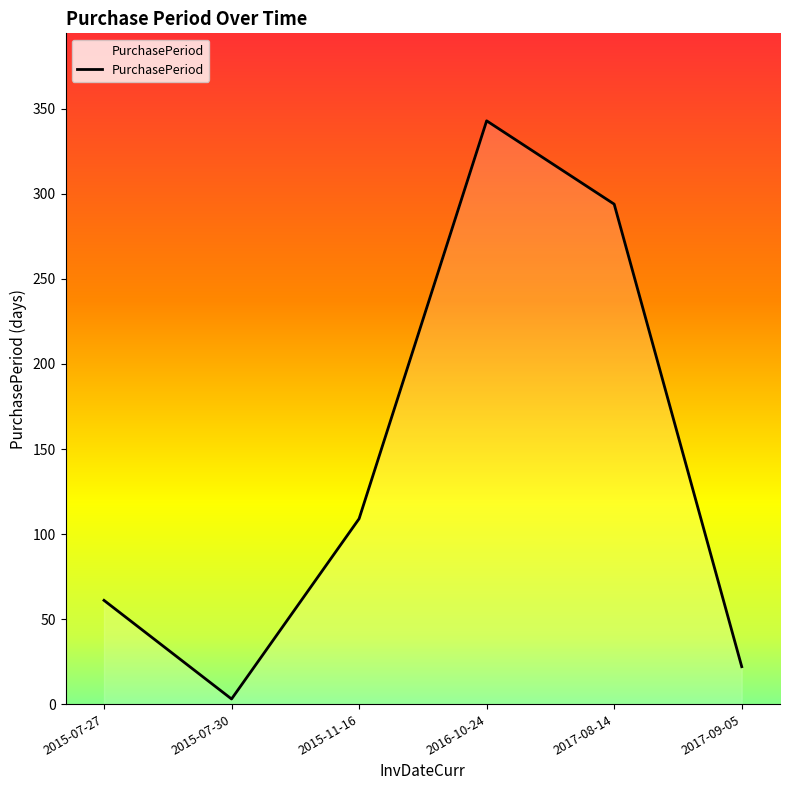

What is the change in value from 2015-07-30 to 2017-08-14?

+291